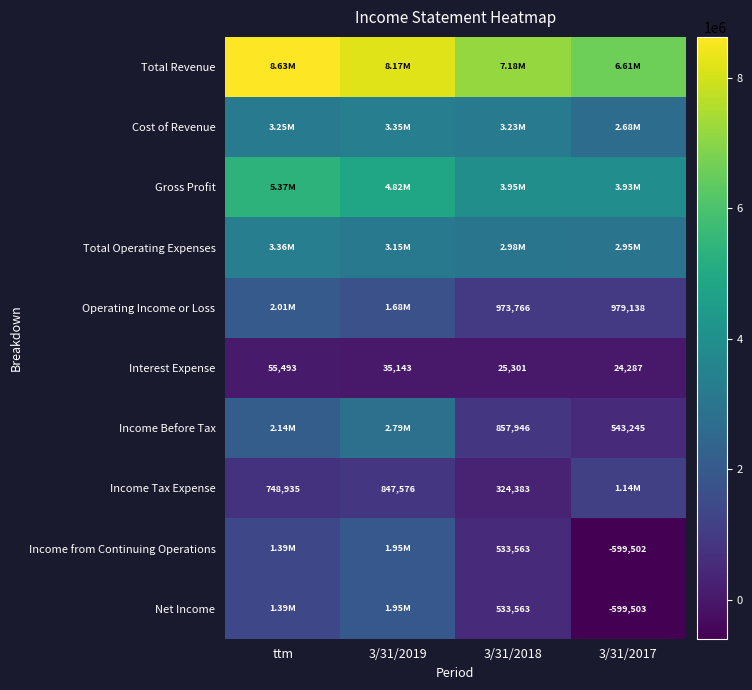

What is the sum of the Interest Expense values at 3/31/2019 and ttm?

90636